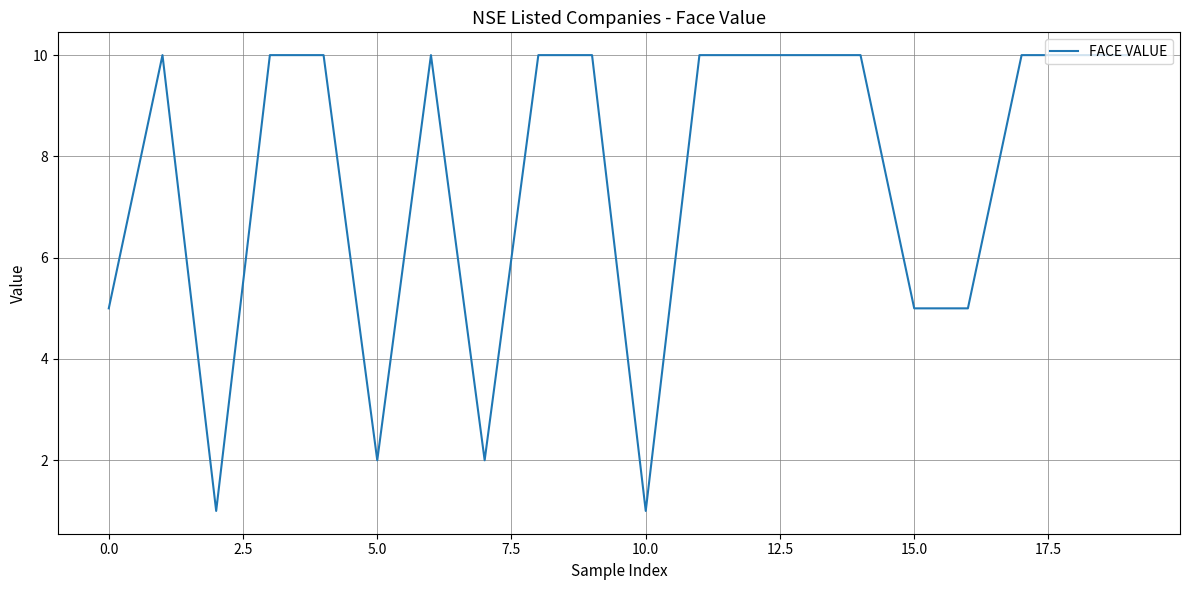

What is the difference between the maximum and minimum values?

9